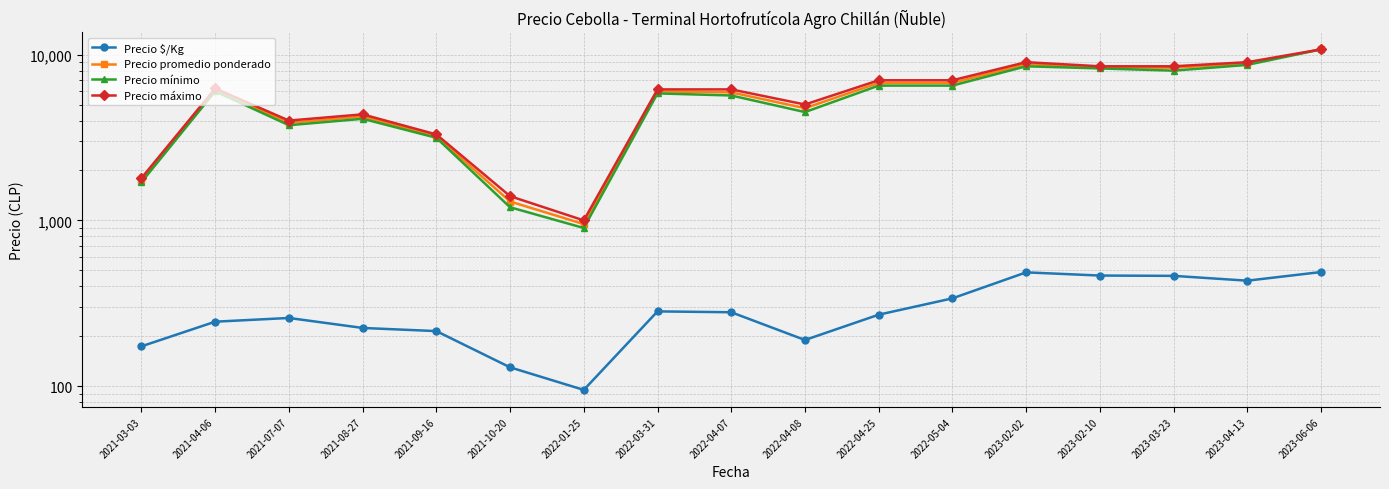

Rank the categories by Precio promedio ponderado value from highest to lowest.

2023-06-06, 2023-04-13, 2023-02-02, 2023-02-10, 2023-03-23, 2022-04-25, 2022-05-04, 2021-04-06, 2022-03-31, 2022-04-07, 2022-04-08, 2021-08-27, 2021-07-07, 2021-09-16, 2021-03-03, 2021-10-20, 2022-01-25